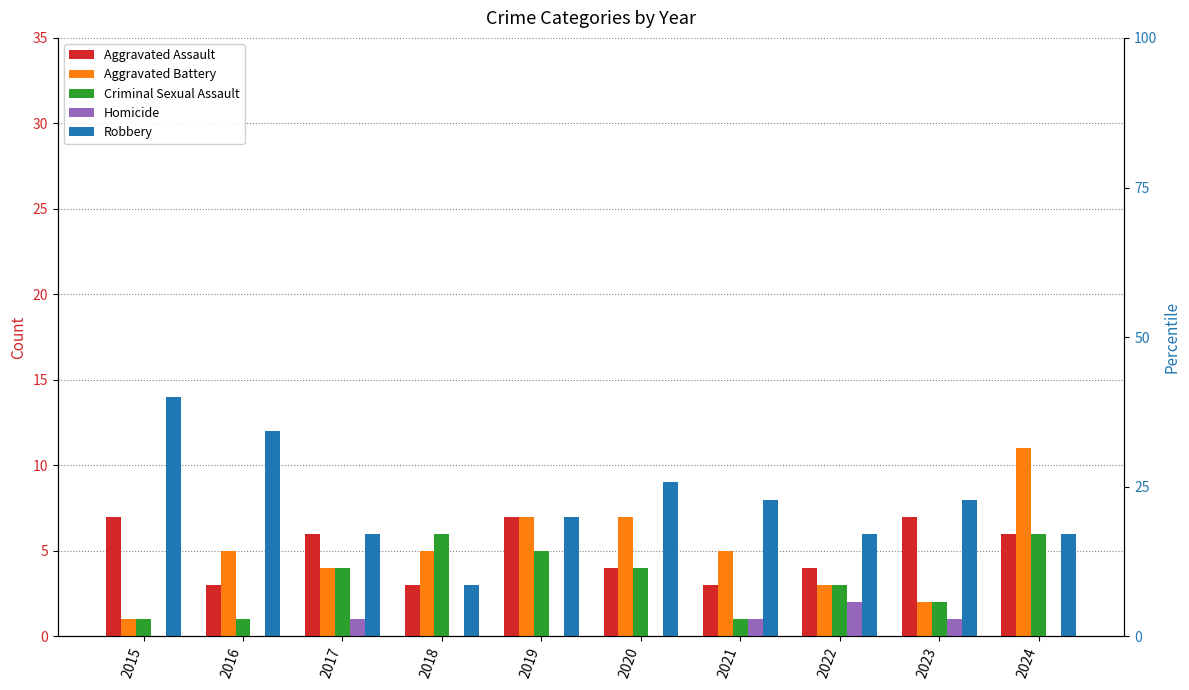

Reading left to right, transcribe all the data shown in this chart.

Aggravated Assault: 7	3	6	3	7	4	3	4	7	6
Aggravated Battery: 1	5	4	5	7	7	5	3	2	11
Criminal Sexual Assault: 1	1	4	6	5	4	1	3	2	6
Homicide: 0	0	1	0	0	0	1	2	1	0
Robbery: 14	12	6	3	7	9	8	6	8	6